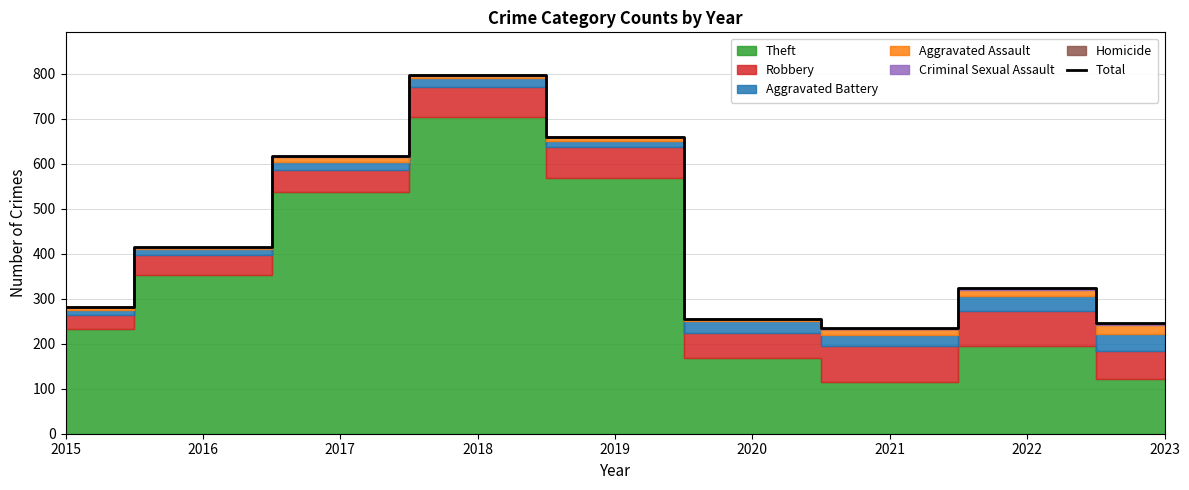

List the labels in order of value, smallest first.

2021, 2023, 2020, 2015, 2022, 2016, 2017, 2019, 2018